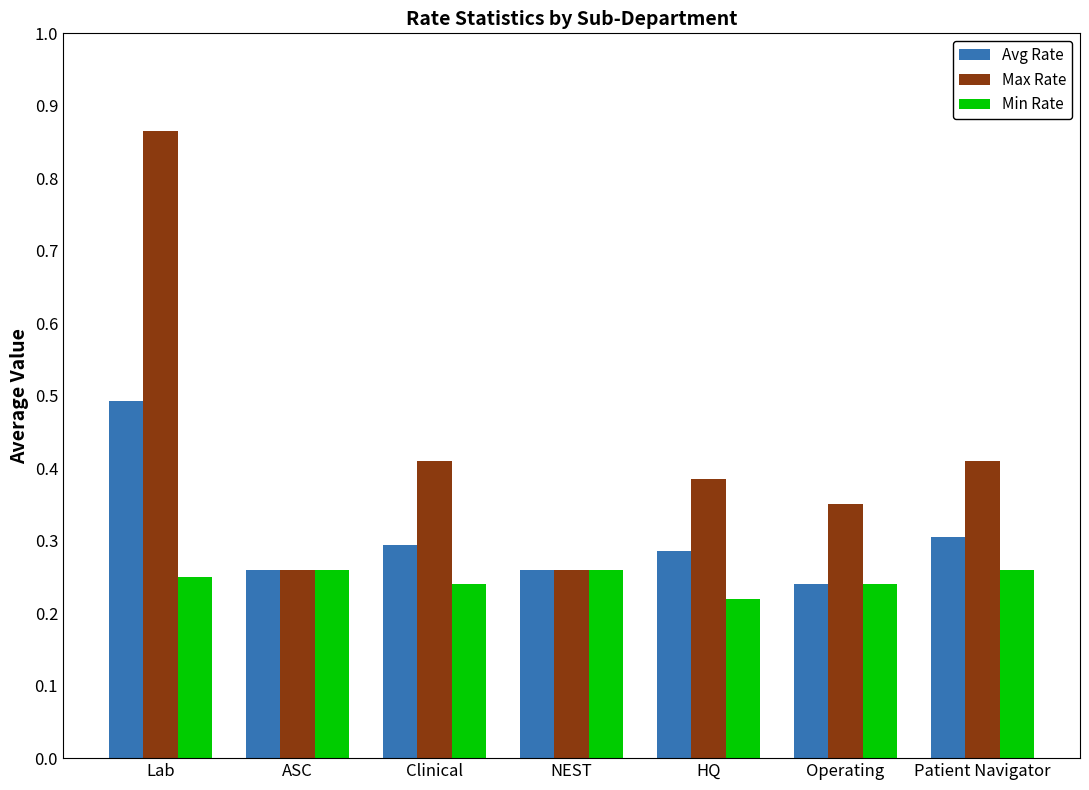

Which has a higher value, HQ or NEST?

HQ